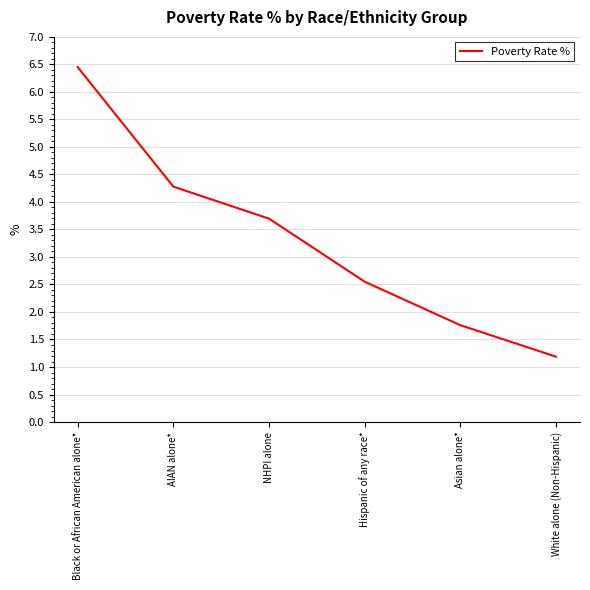

Is this an area chart (filled region under the line)?

No